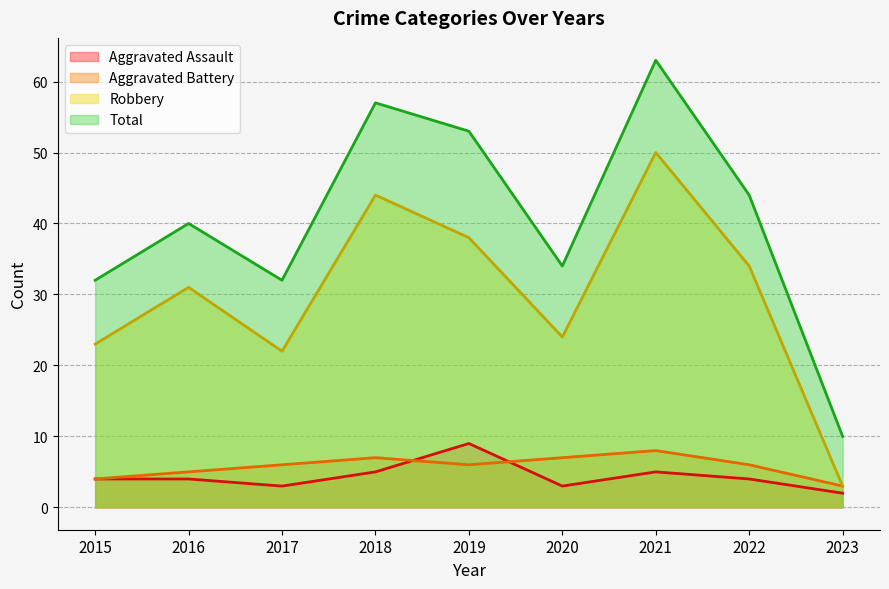

Where is the first local minimum for Aggravated Battery?

2019